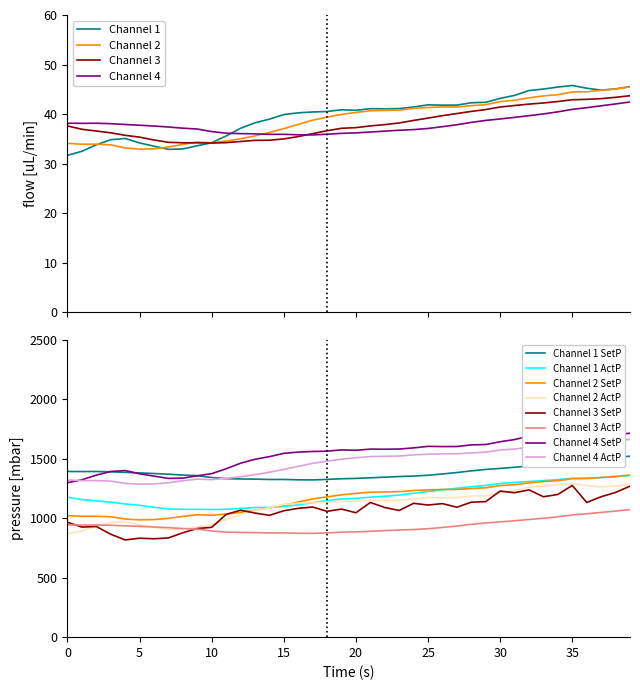

How many categories are shown in the chart?

40